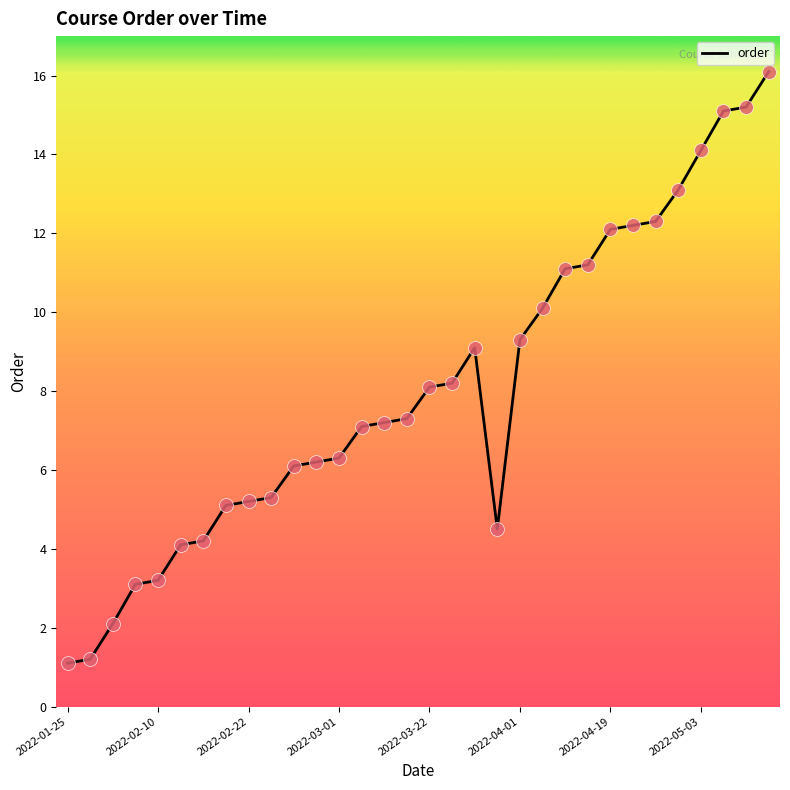

What is the smallest value displayed?

1.1